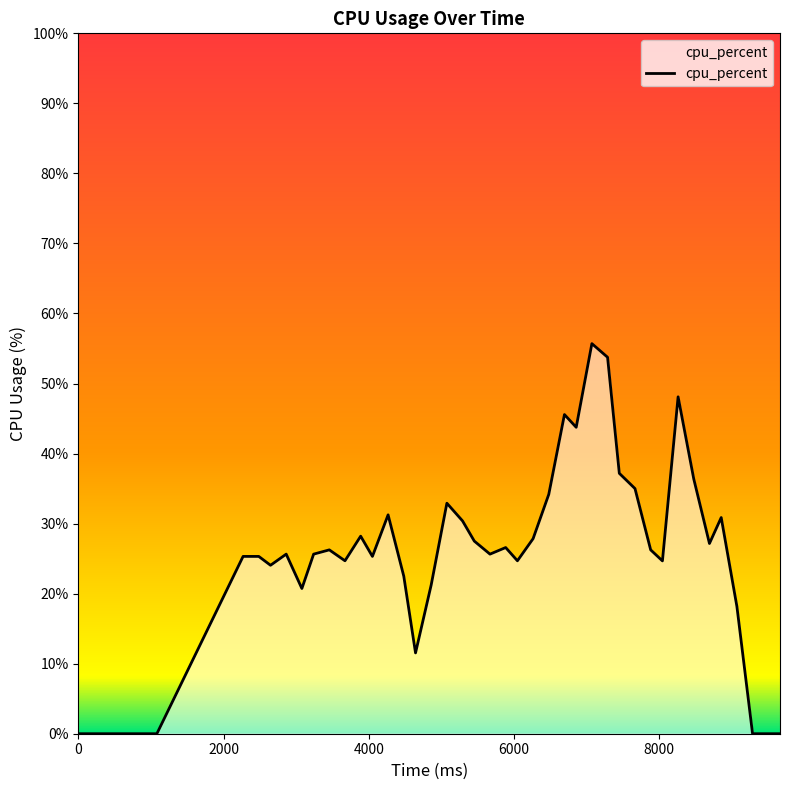

What is the difference between the maximum and minimum values?

55.7